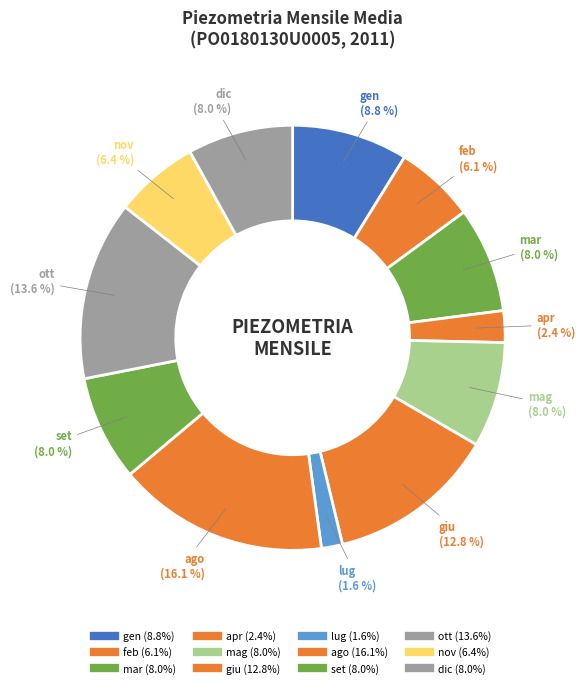

The giu slice represents 16% of the pie. True or false?

False